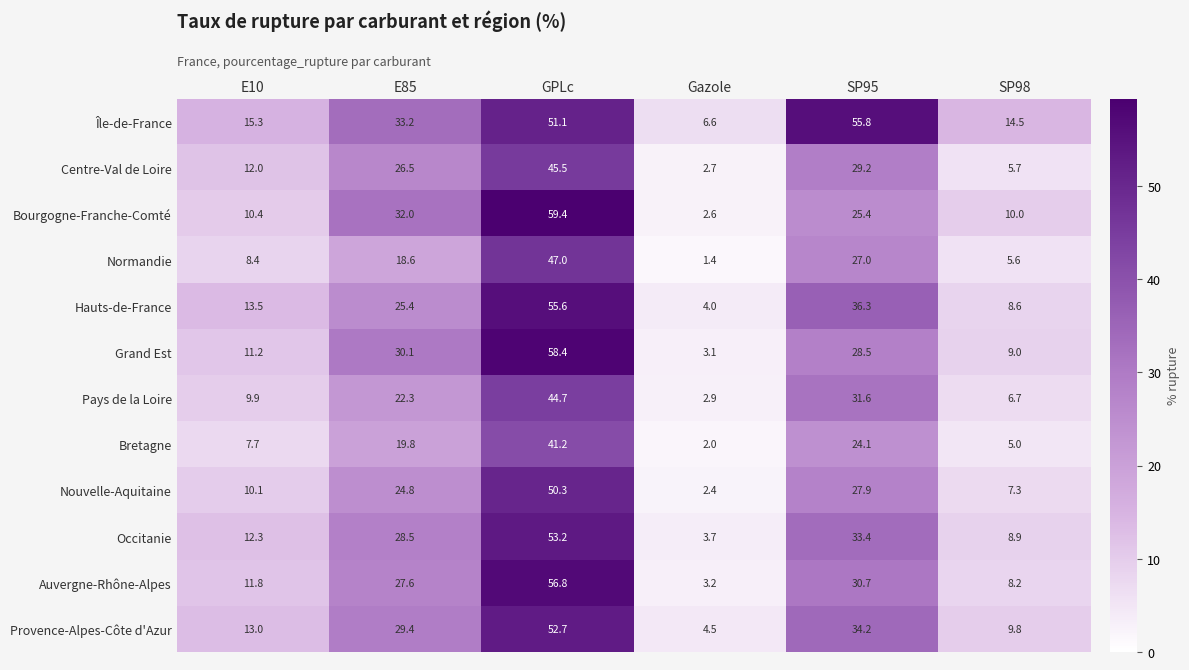

At how many categories does at least one series exceed 34?

2